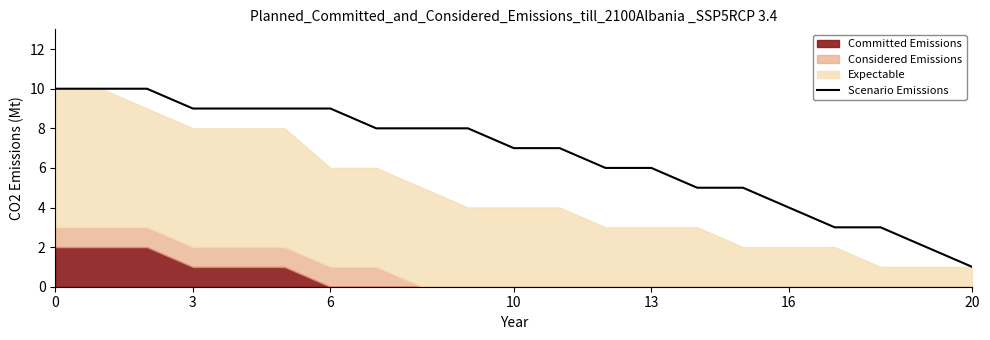

What is the label of the 20th point from the left?

19